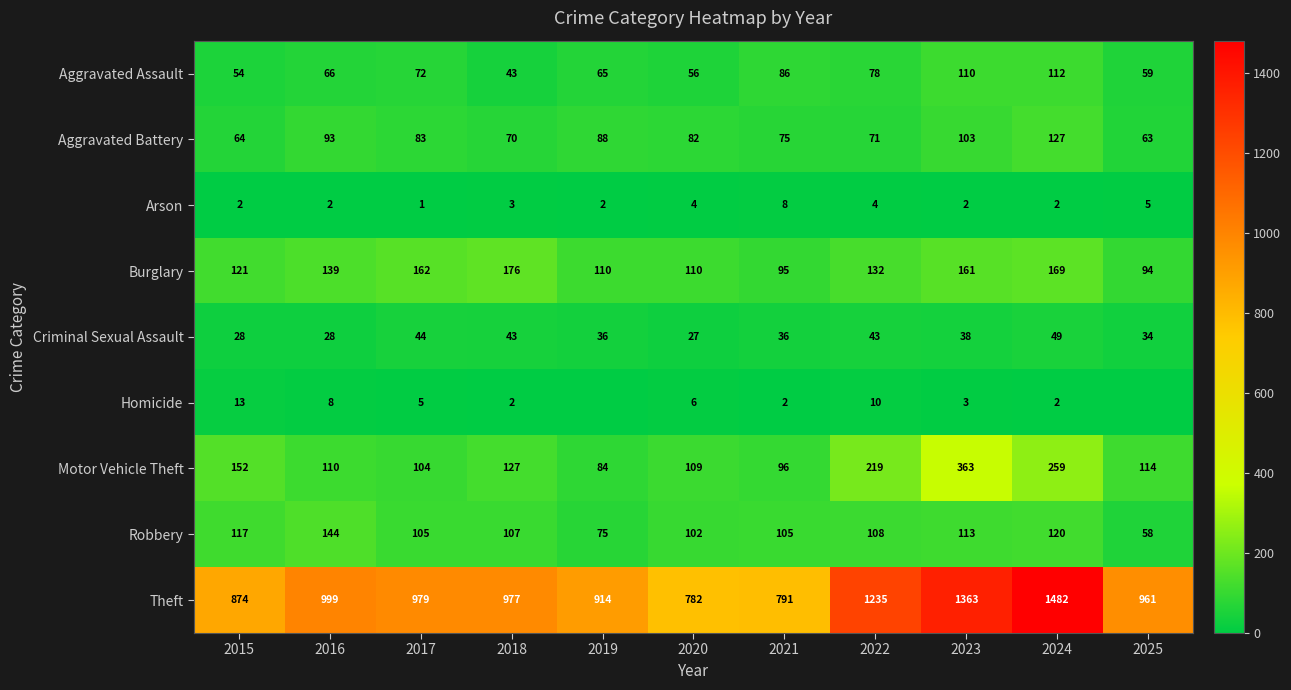

Between 2016 and 2023, which is larger?

2023